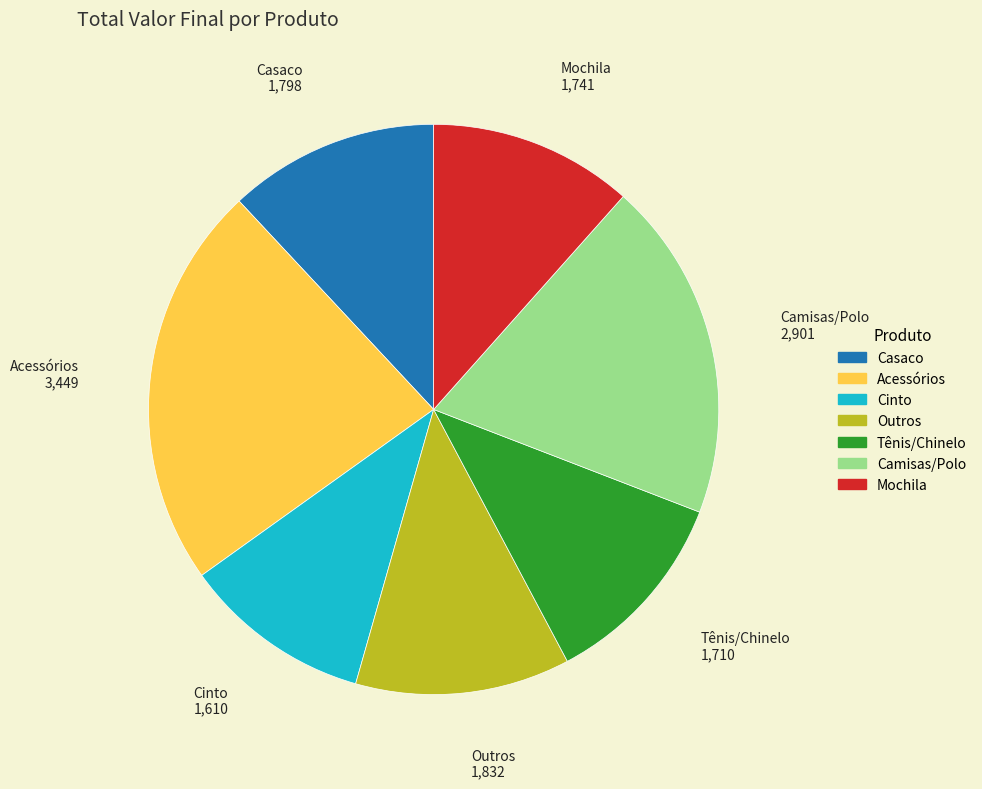

Is there any slice that represents more than half of the pie?

No